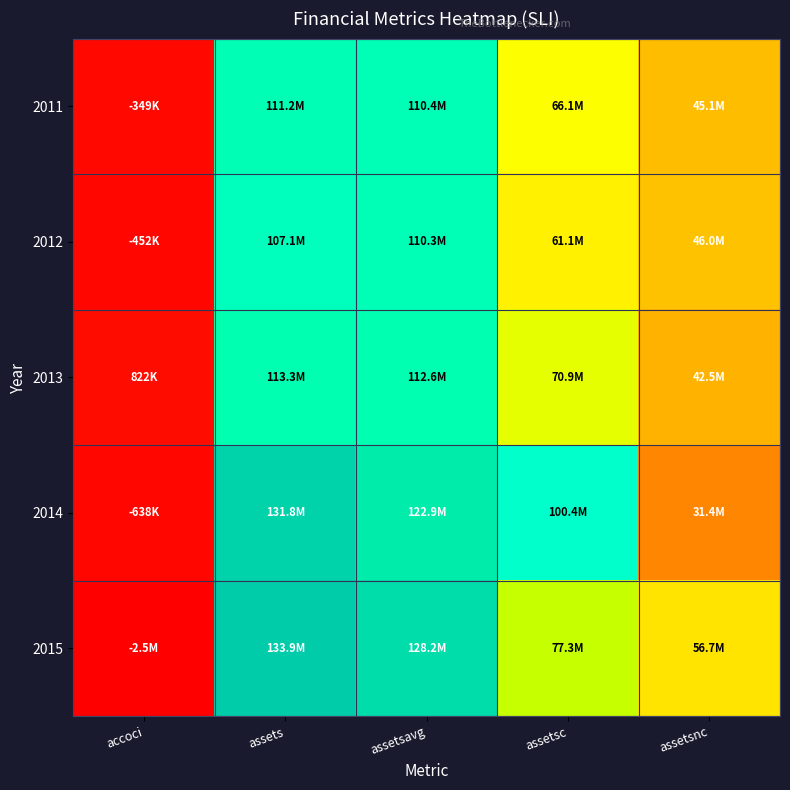

Which series has the largest range (max minus min)?

2015